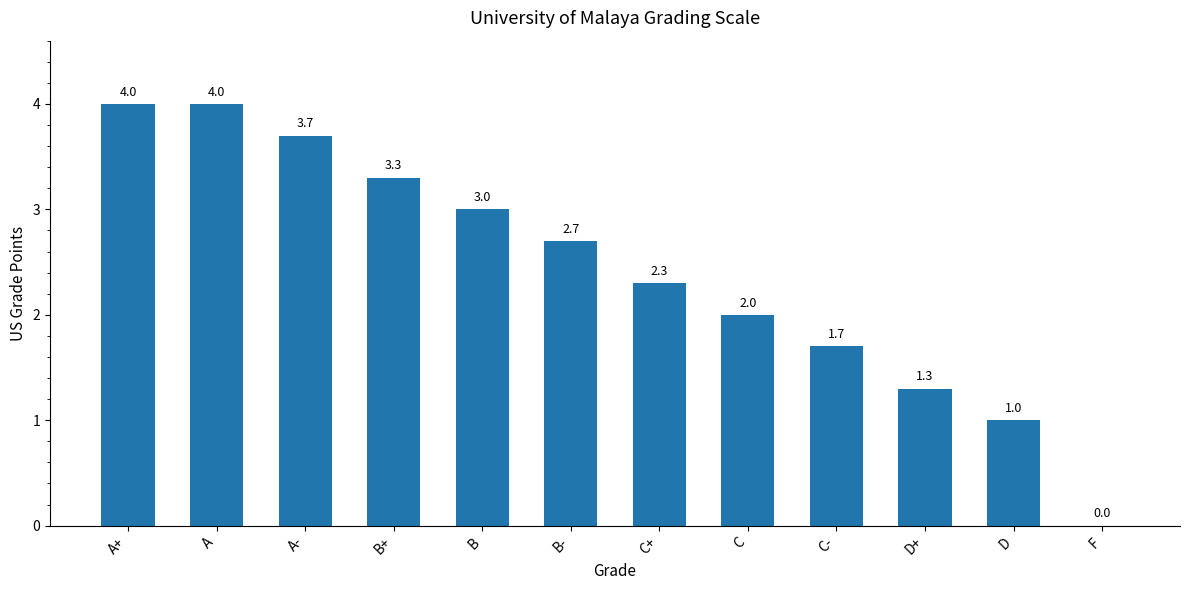

The value at B+ is 1.9. True or false?

False